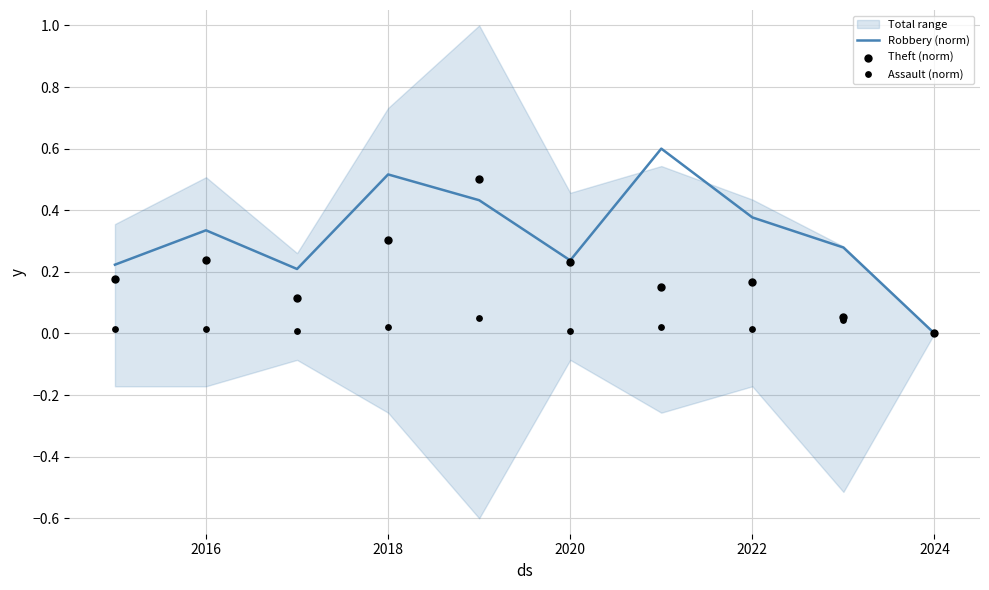

Is it true that Robbery (norm) equals 0.5 at 2016?

False